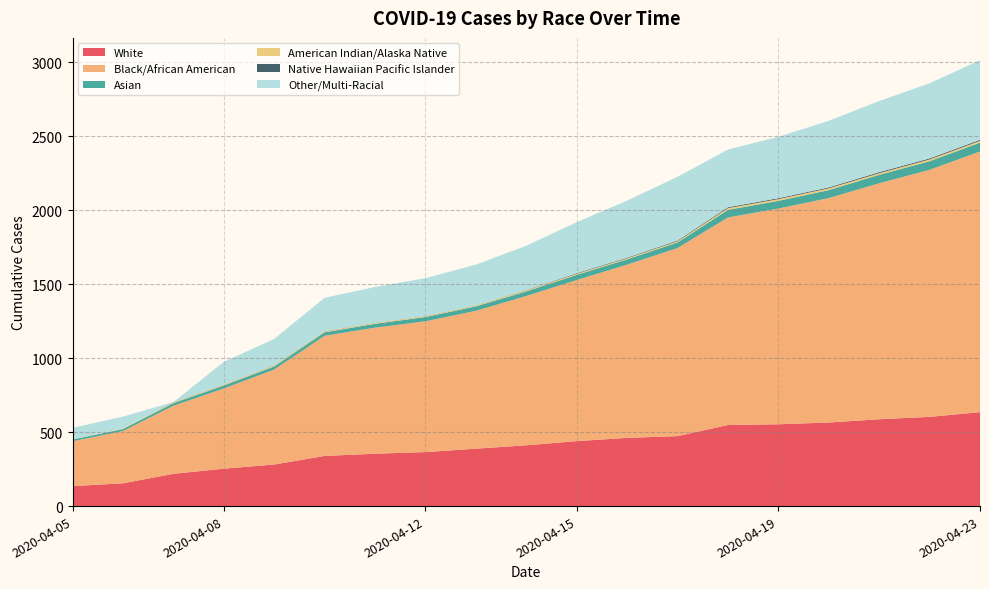

Reading left to right, transcribe all the data shown in this chart.

White: 2020-04-05=135	2020-04-06=154	2020-04-07=218	2020-04-08=253	2020-04-09=281	2020-04-10=339	2020-04-11=354	2020-04-12=365	2020-04-13=388	2020-04-14=411	2020-04-15=439	2020-04-16=461	2020-04-17=473	2020-04-18=548	2020-04-19=553	2020-04-20=565	2020-04-21=587	2020-04-22=603	2020-04-23=635
Black/African American: 2020-04-05=303	2020-04-06=353	2020-04-07=460	2020-04-08=542	2020-04-09=642	2020-04-10=812	2020-04-11=852	2020-04-12=884	2020-04-13=932	2020-04-14=1009	2020-04-15=1089	2020-04-16=1171	2020-04-17=1271	2020-04-18=1403	2020-04-19=1458	2020-04-20=1517	2020-04-21=1595	2020-04-22=1670	2020-04-23=1762
Asian: 2020-04-05=12	2020-04-06=14	2020-04-07=18	2020-04-08=20	2020-04-09=21	2020-04-10=24	2020-04-11=26	2020-04-12=29	2020-04-13=30	2020-04-14=31	2020-04-15=35	2020-04-16=36	2020-04-17=38	2020-04-18=51	2020-04-19=52	2020-04-20=54	2020-04-21=57	2020-04-22=58	2020-04-23=60
American Indian/Alaska Native: 2020-04-05=1	2020-04-06=4	2020-04-07=5	2020-04-08=6	2020-04-09=6	2020-04-10=6	2020-04-11=6	2020-04-12=6	2020-04-13=6	2020-04-14=7	2020-04-15=7	2020-04-16=7	2020-04-17=8	2020-04-18=12	2020-04-19=12	2020-04-20=12	2020-04-21=11	2020-04-22=12	2020-04-23=12
Native Hawaiian Pacific Islander: 2020-04-05=0	2020-04-06=0	2020-04-07=1	2020-04-08=1	2020-04-09=1	2020-04-10=1	2020-04-11=1	2020-04-12=1	2020-04-13=1	2020-04-14=2	2020-04-15=4	2020-04-16=4	2020-04-17=5	2020-04-18=6	2020-04-19=6	2020-04-20=6	2020-04-21=7	2020-04-22=7	2020-04-23=7
Other/Multi-Racial: 2020-04-05=78	2020-04-06=80	2020-04-07=1	2020-04-08=153	2020-04-09=179	2020-04-10=226	2020-04-11=242	2020-04-12=256	2020-04-13=275	2020-04-14=300	2020-04-15=345	2020-04-16=386	2020-04-17=431	2020-04-18=390	2020-04-19=415	2020-04-20=450	2020-04-21=481	2020-04-22=508	2020-04-23=538